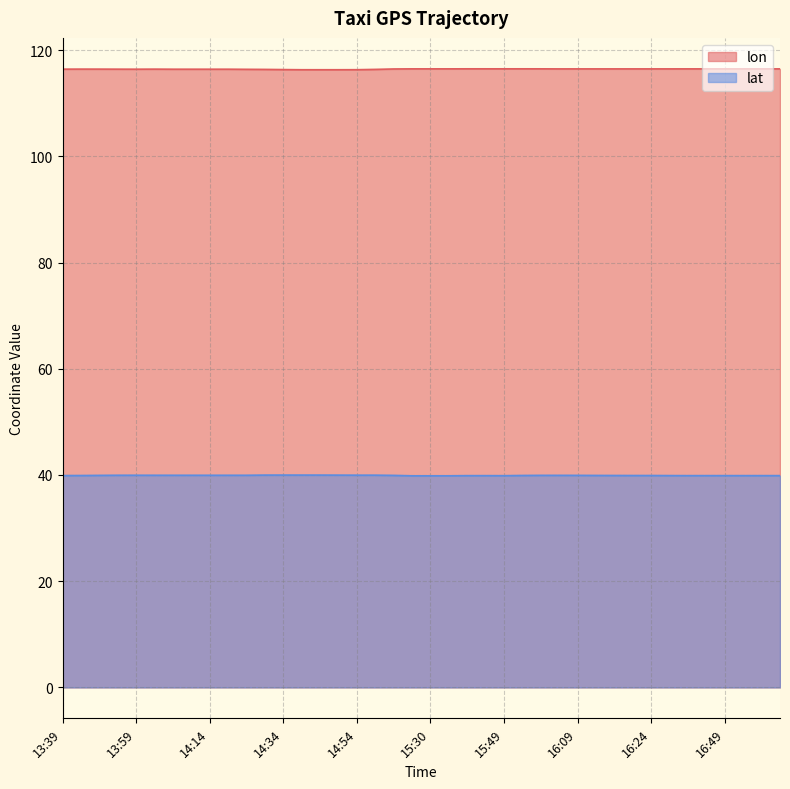

What is the difference between the highest and lowest values at 14:19?

76.5